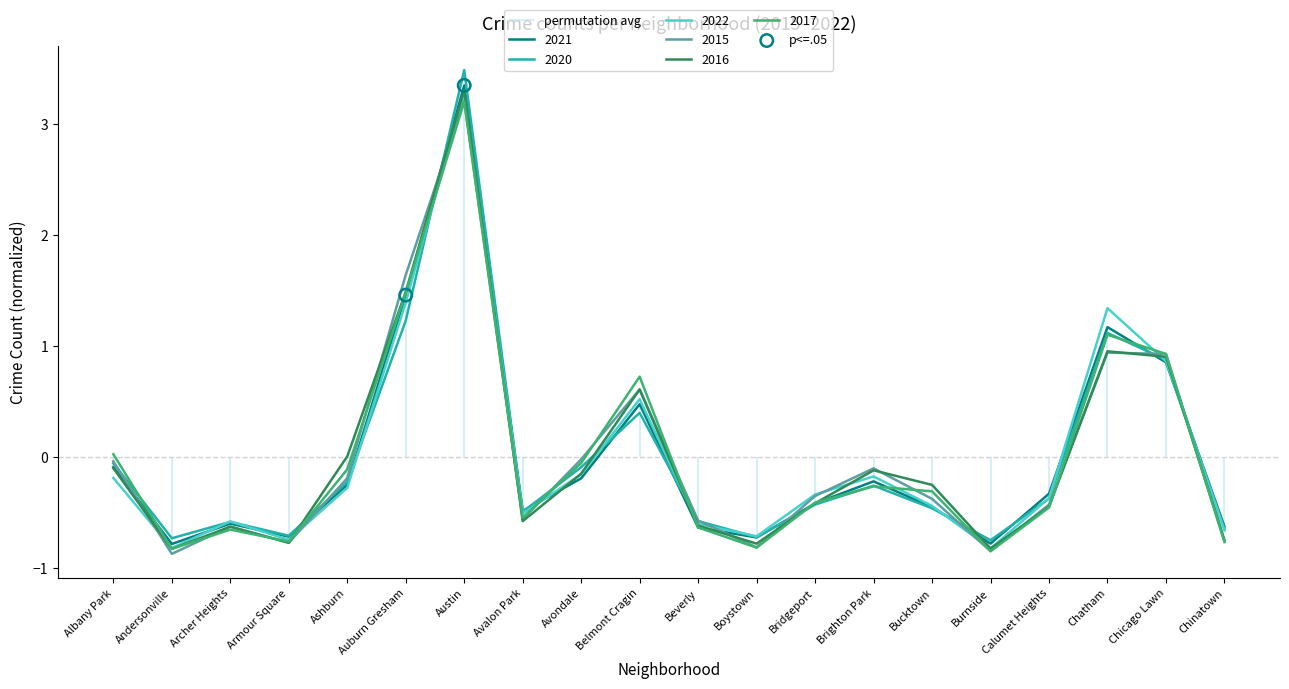

Is the value of 2020 at Auburn Gresham greater than the value of 2016 at Belmont Cragin?

Yes